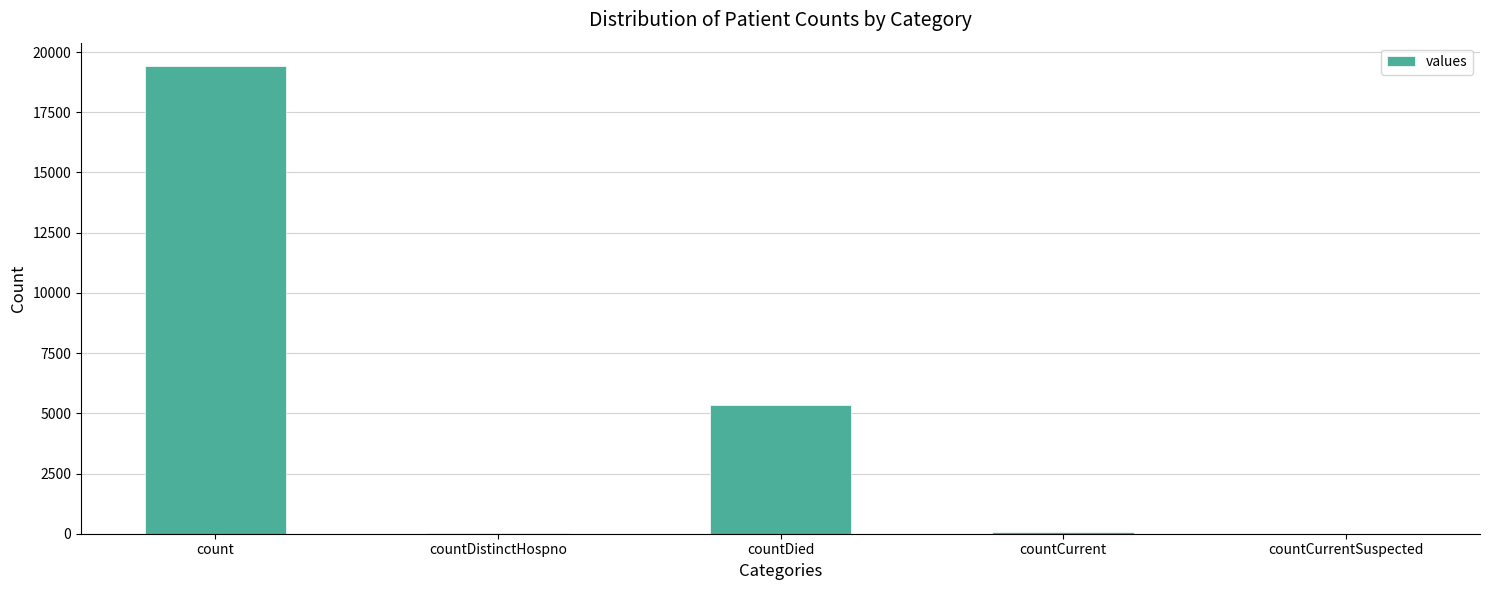

Which has a higher value, countDied or countCurrent?

countDied